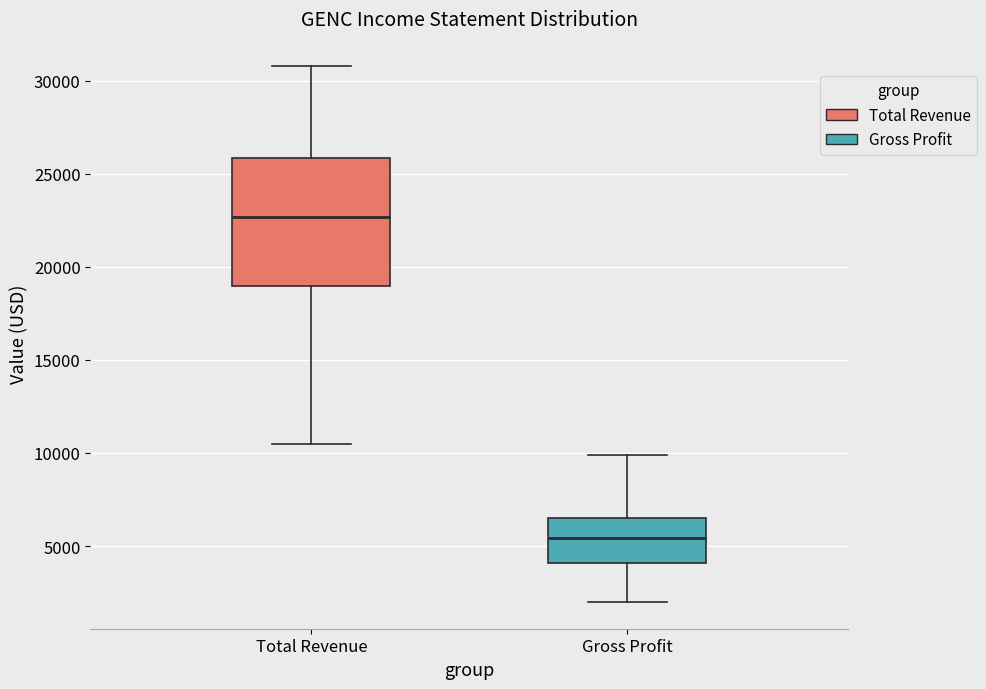

Which box has the highest median line?

Total Revenue